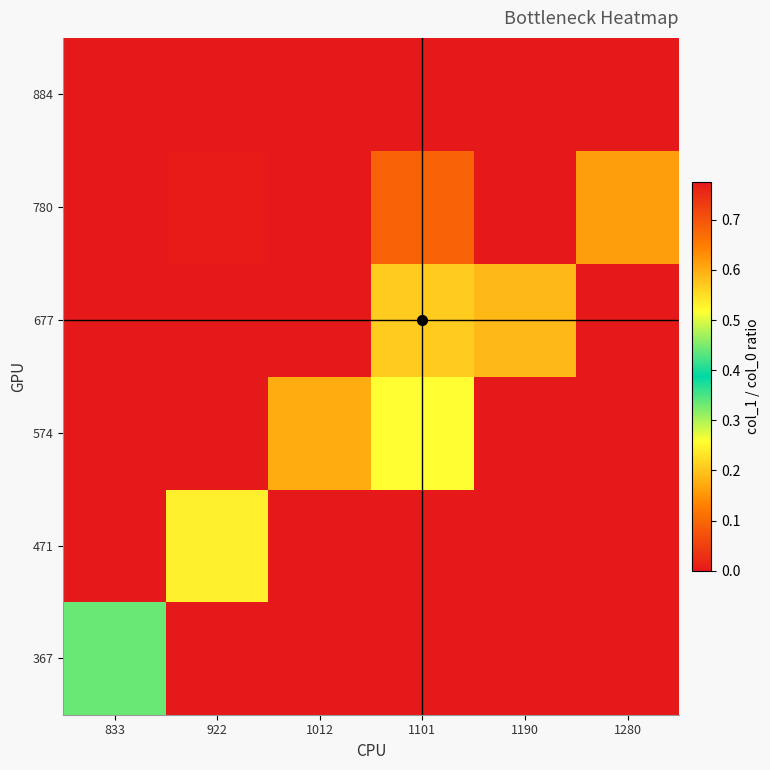

Reading left to right, transcribe all the data shown in this chart.

367: 833=0.4	922=0.0	1012=0.0	1101=0.0	1190=0.0	1280=0.0
471: 833=0.0	922=0.5	1012=0.0	1101=0.0	1190=0.0	1280=0.0
574: 833=0.0	922=0.0	1012=0.6	1101=0.5	1190=0.0	1280=0.0
677: 833=0.0	922=0.0	1012=0.0	1101=0.6	1190=0.6	1280=0.0
780: 833=0.0	922=0.8	1012=0.0	1101=0.7	1190=0.0	1280=0.6
884: 833=0.0	922=0.0	1012=0.0	1101=0.8	1190=0.0	1280=0.0